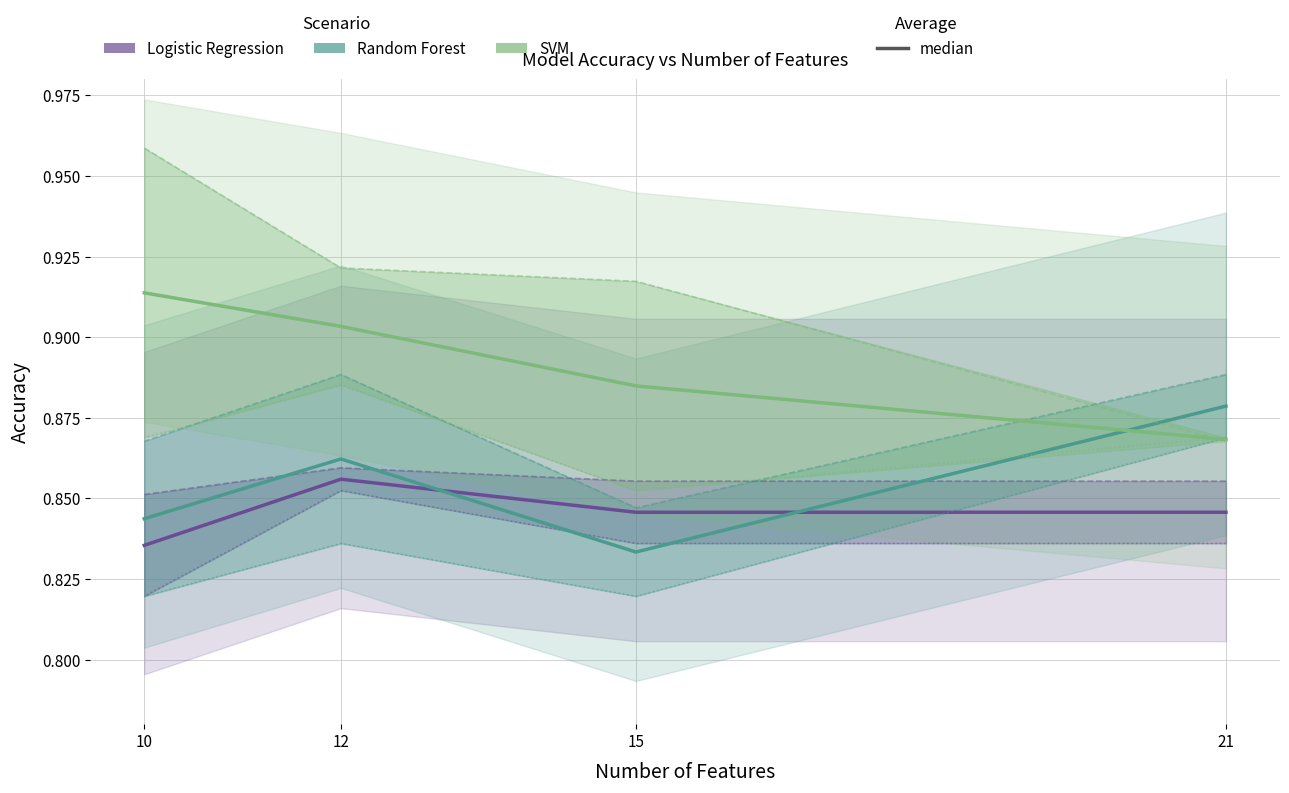

The Random Forest series shows 1.2 at 15. True or false?

False